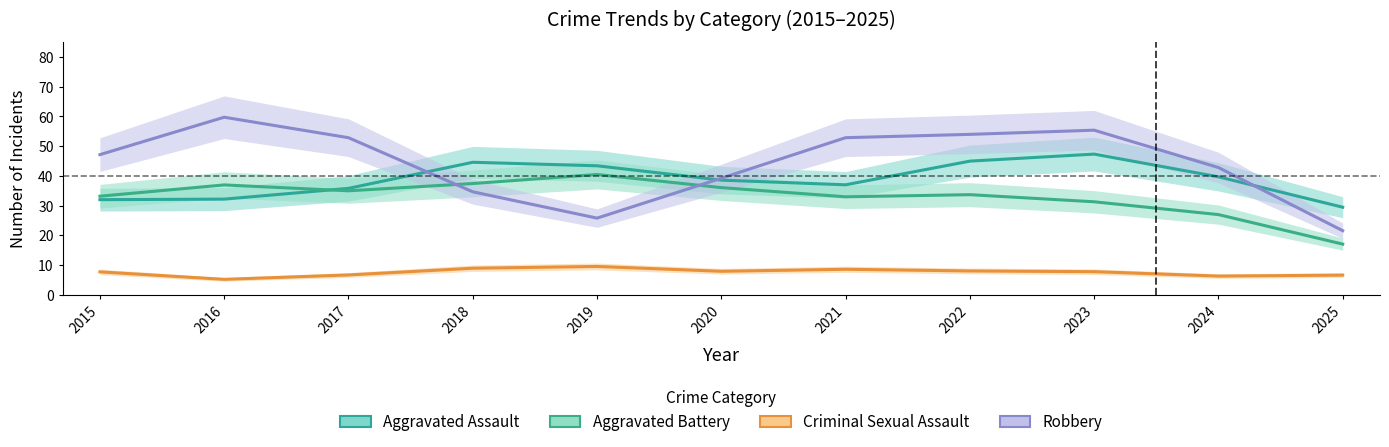

At 2021, list the series in order from largest to smallest.

Robbery, Aggravated Assault, Aggravated Battery, Criminal Sexual Assault